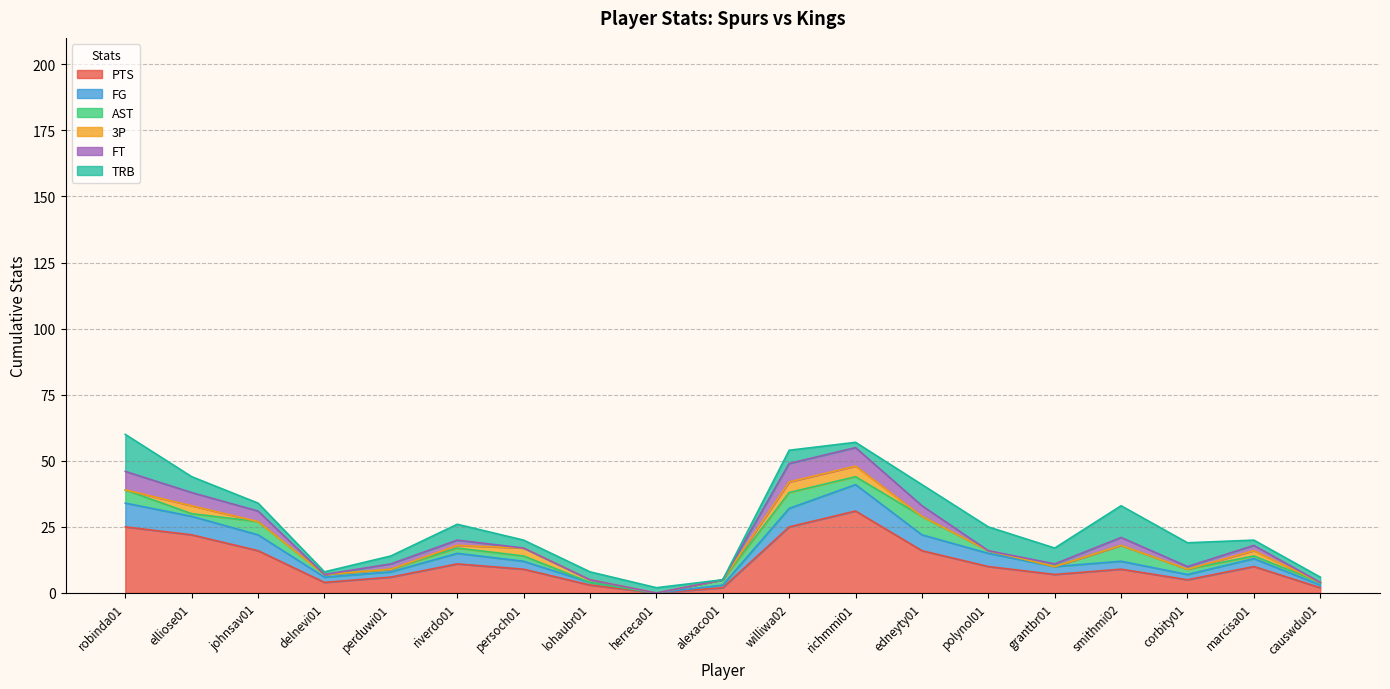

What is the difference between the maximum and minimum values in the FG series?

10